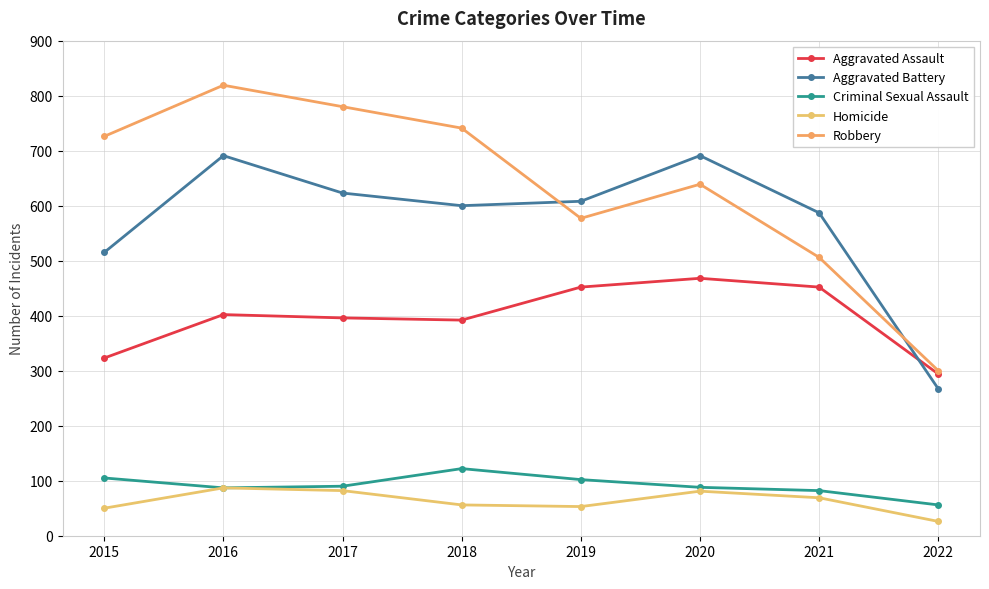

What is the total value across all series at 2019?

1792